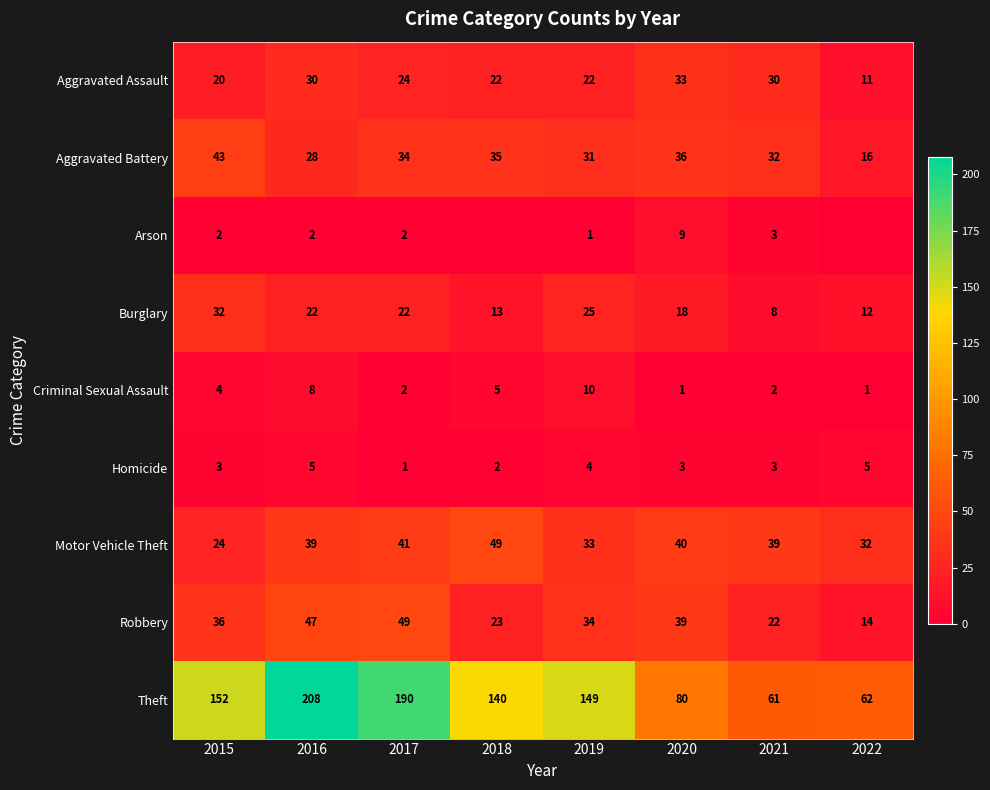

Which category has the lowest value in the Motor Vehicle Theft series?

2015